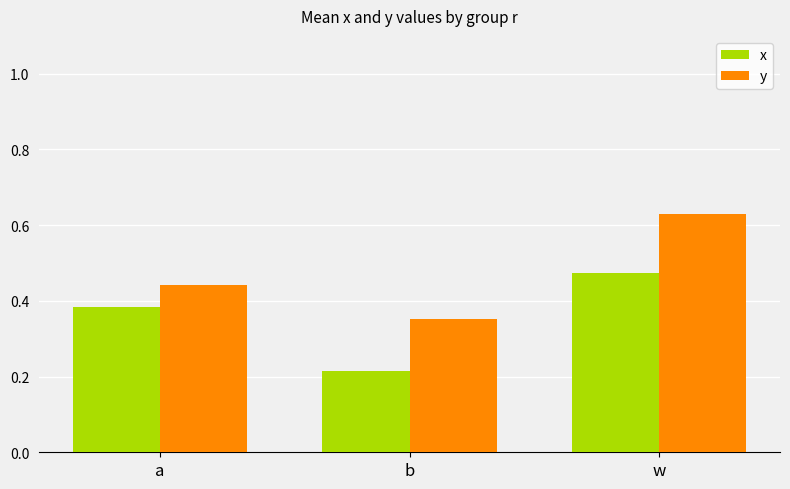

What is the sum of all y values?

1.4